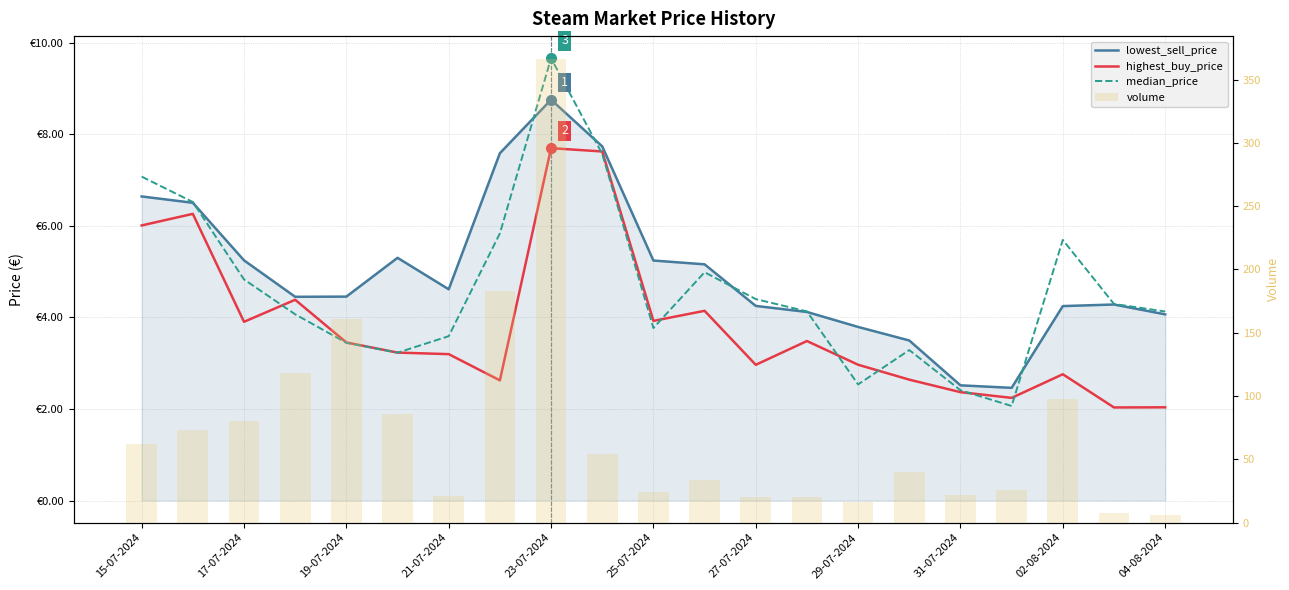

How many groups of bars are there?

21